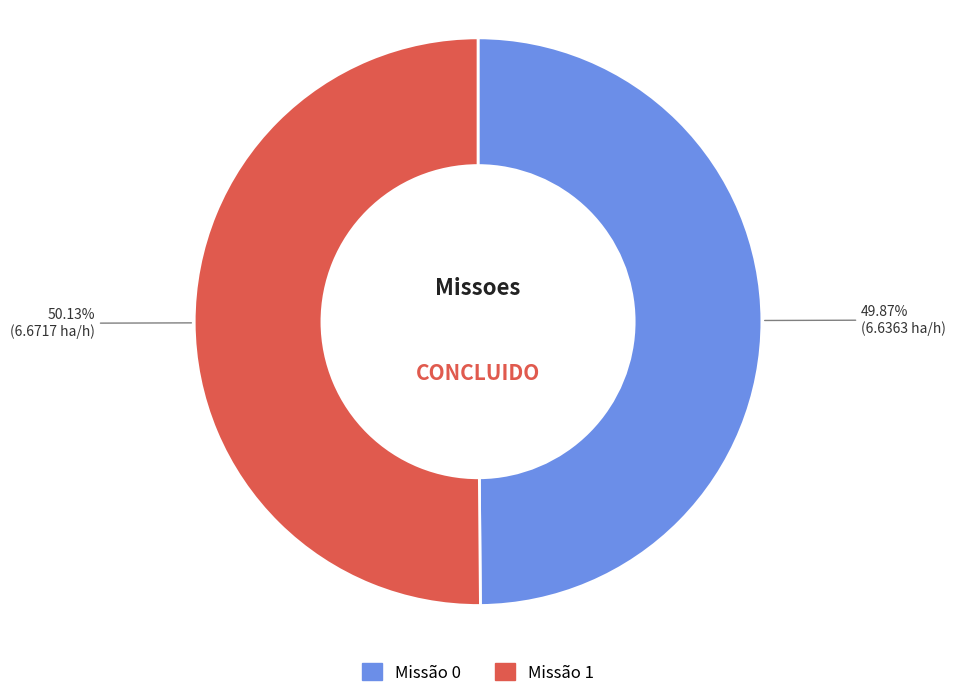

How many slices are in this pie chart?

2